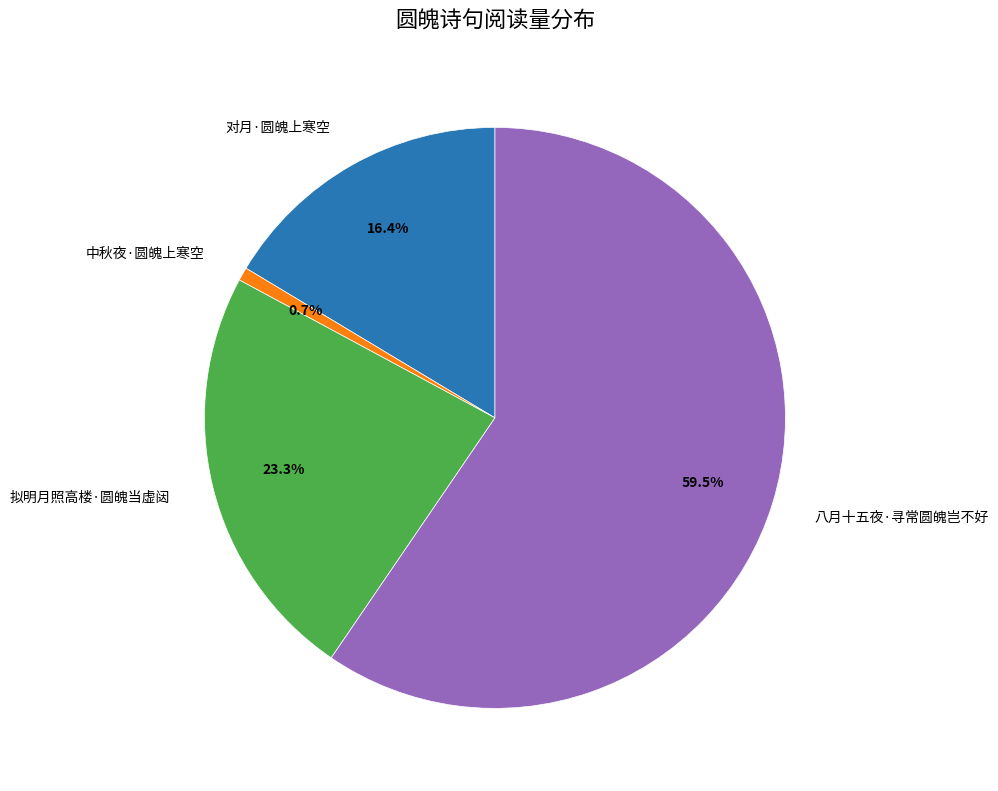

Combined, do 对月·圆魄上寒空 and 中秋夜·圆魄上寒空 account for over 50%?

No